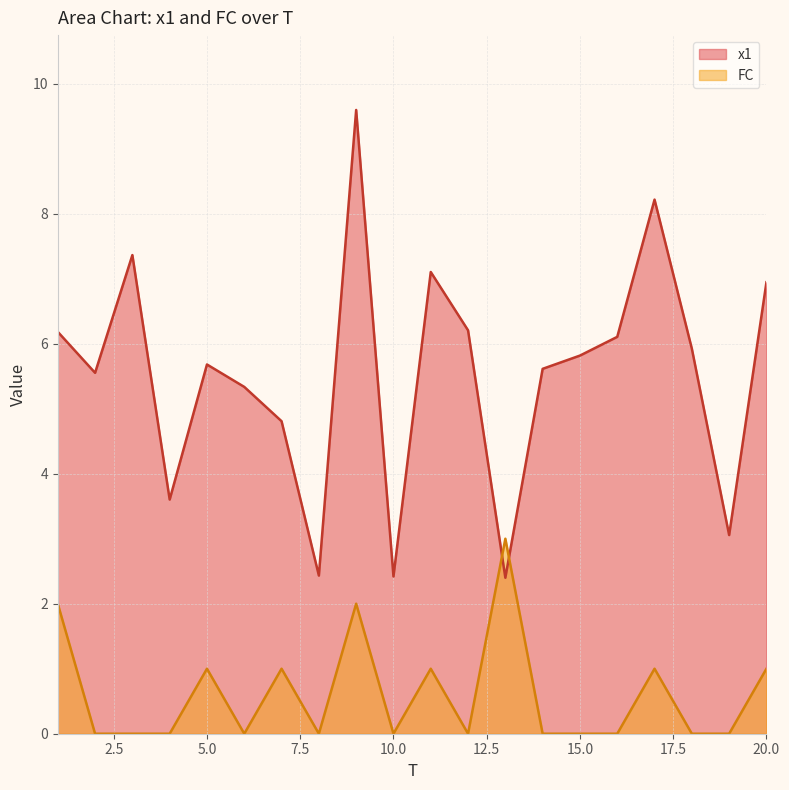

Count the number of categories in the chart.

20